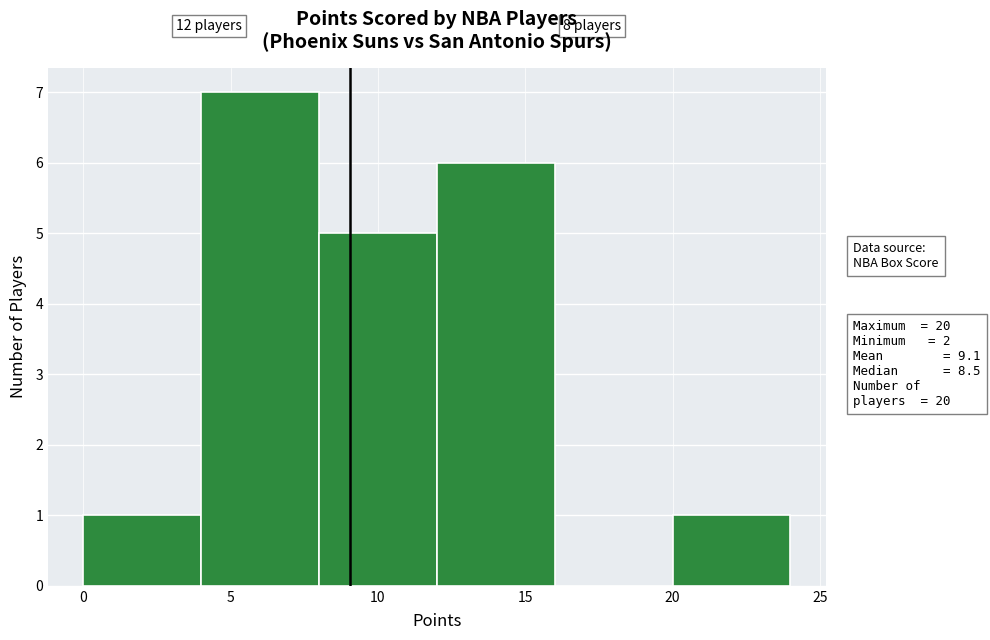

Over which range of the x-axis is the bar tallest?

4 to 8